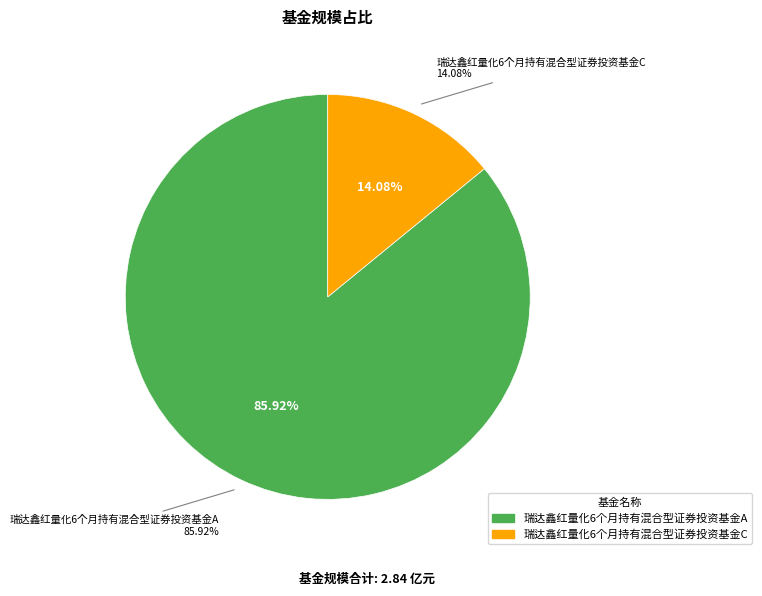

To the nearest percent, what is the difference between the largest and smallest slice percentages?

72%